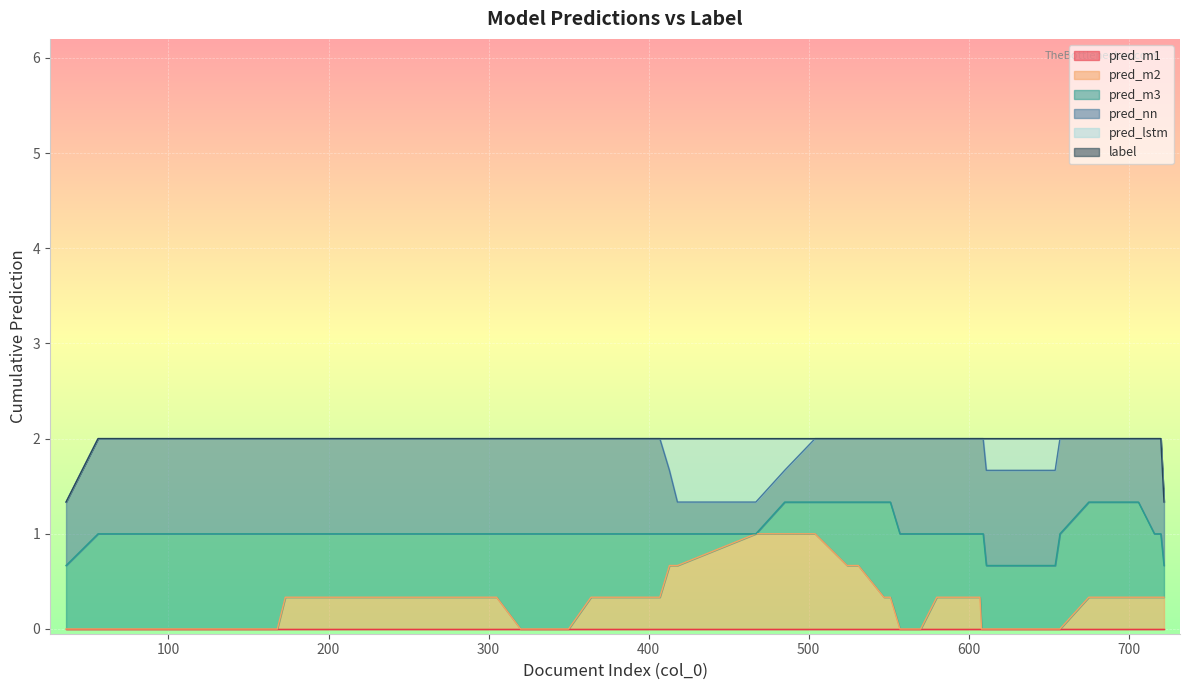

Count the number of data series in this chart.

6